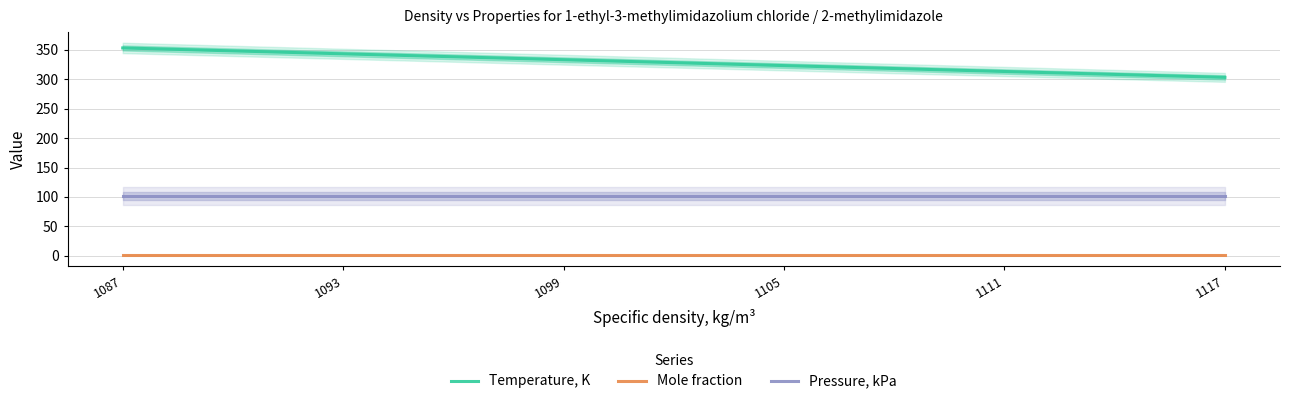

Between 1105 and 1087, which series saw the biggest shift?

Temperature, K